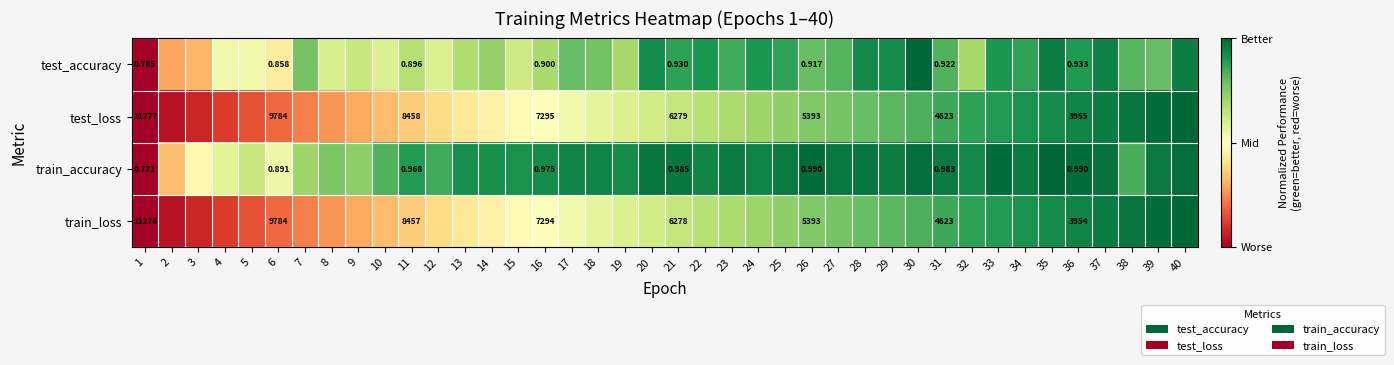

How many categories are shown in the chart?

40